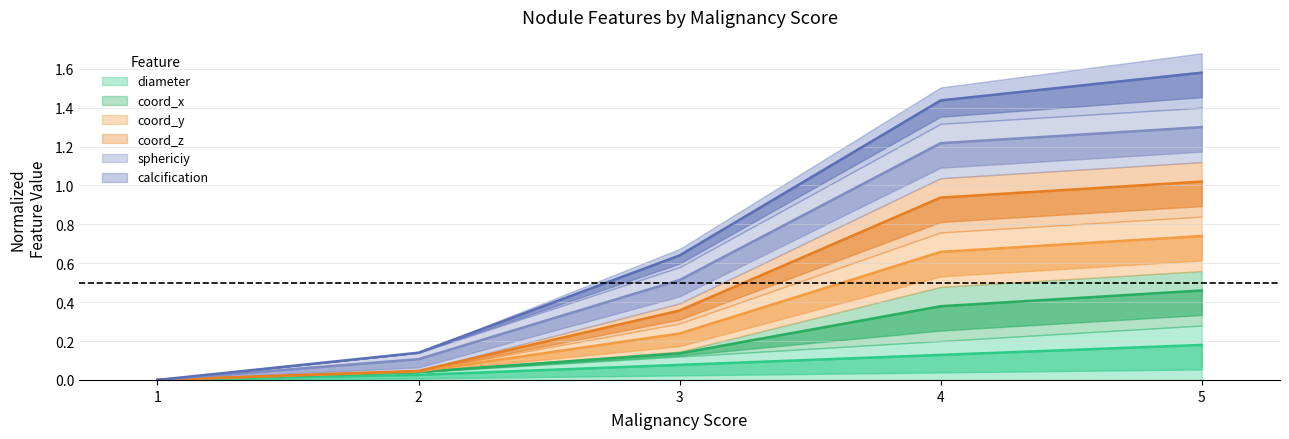

What is the difference between the coord_y values at 3 and 2?

0.4